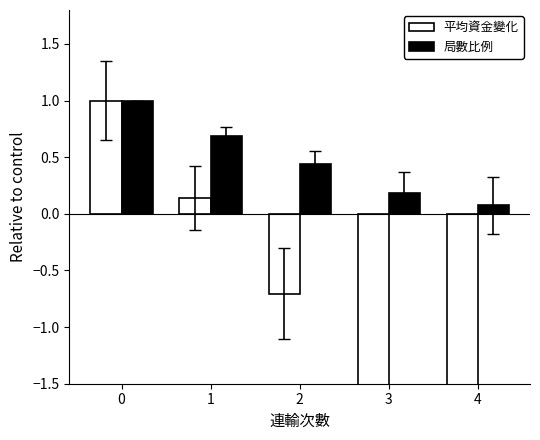

Which series has the widest spread of values?

平均資金變化